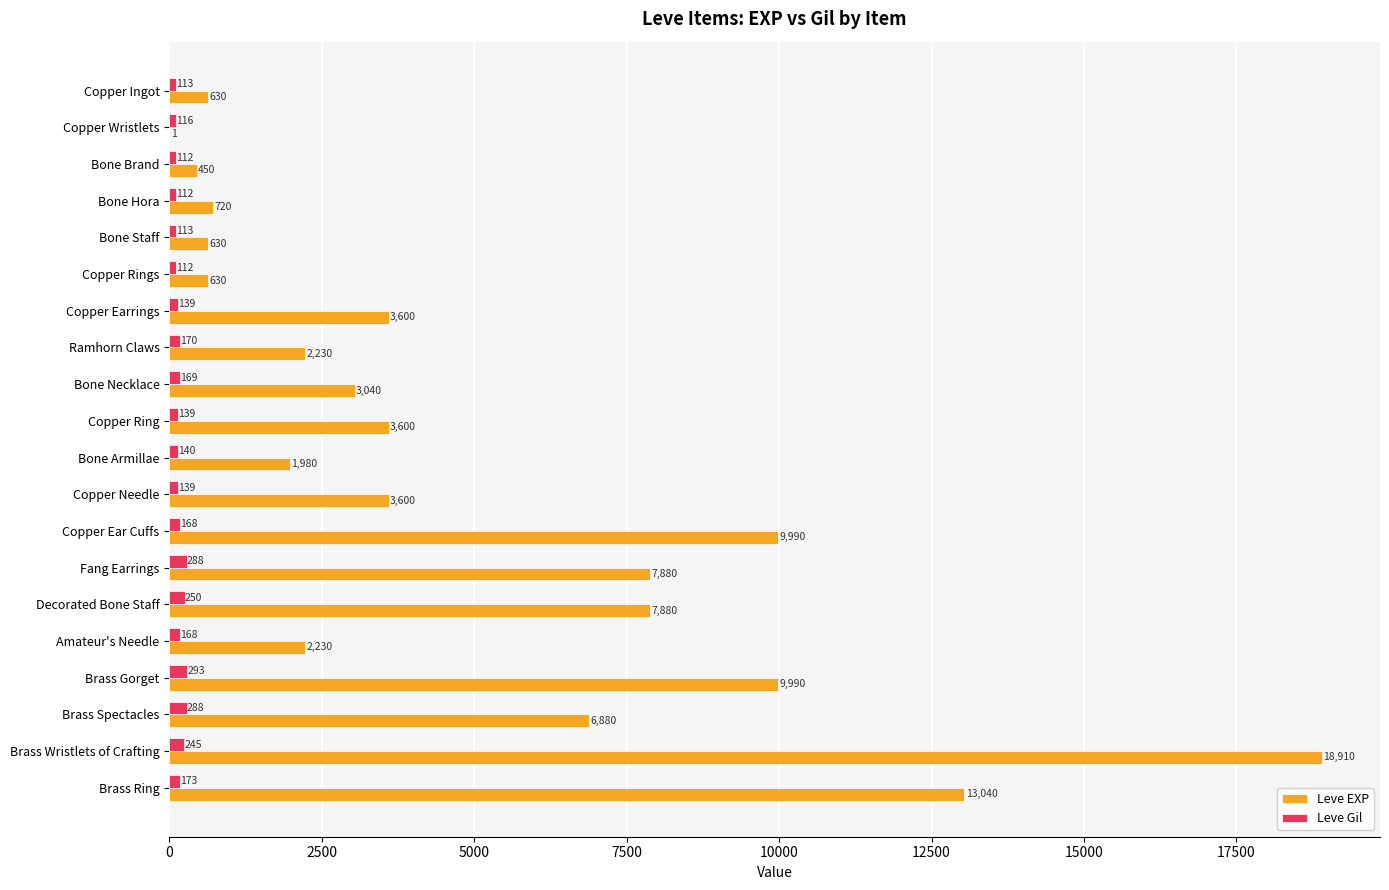

Which series has the largest total across all categories?

Leve EXP